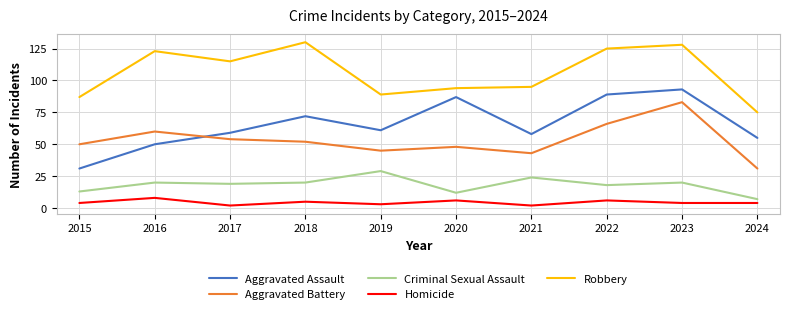

What is the average value of the Aggravated Assault series?

66